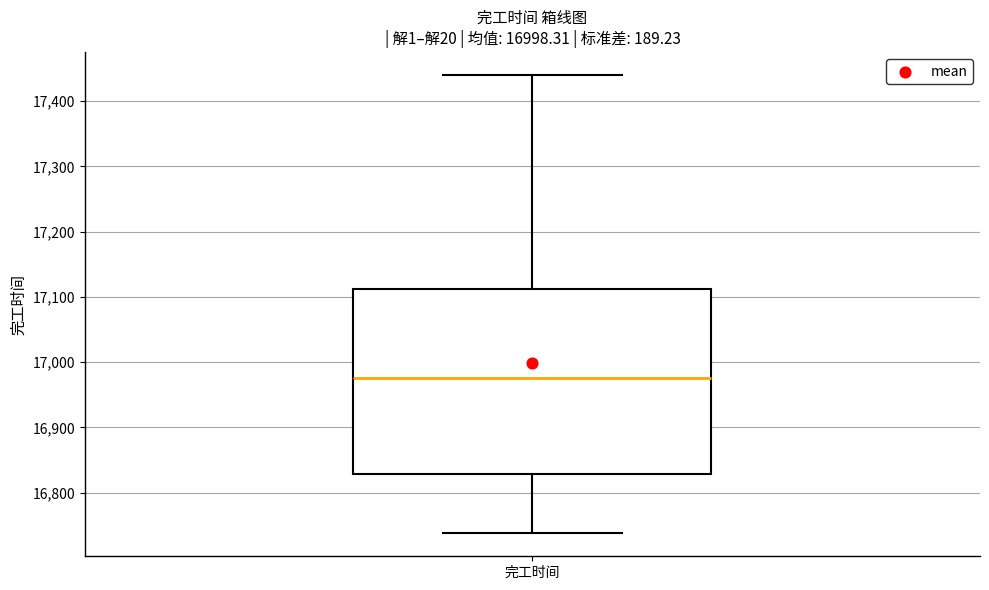

Read this box plot against the y-axis: the position of the median line, the range covered by the box, and the ends of both whiskers. The values are not printed on the chart, so give them approximately, as read against the axis.

median 16980, box 16830 to 17110, whiskers 16740 to 17440